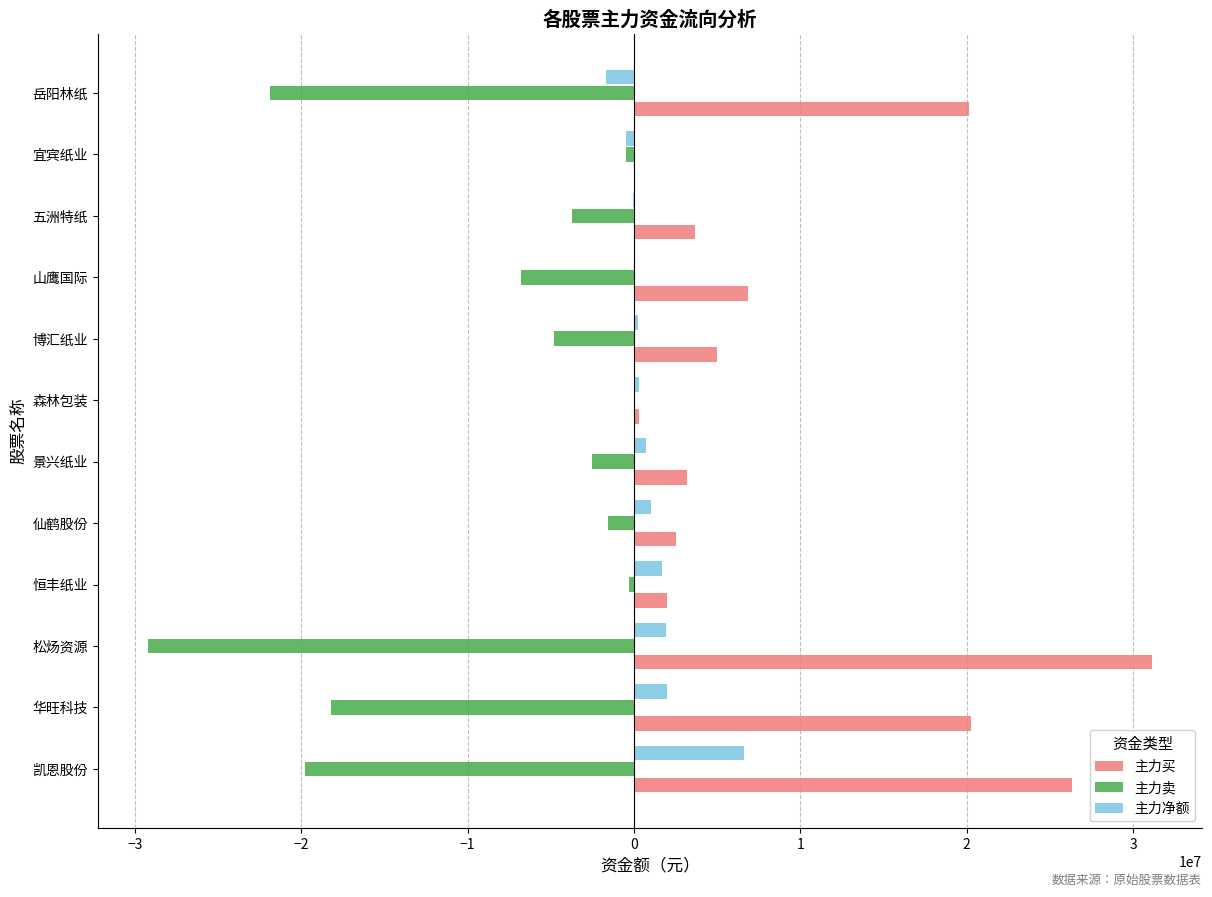

The 主力卖 series shows -5899683 at 五洲特纸. True or false?

False